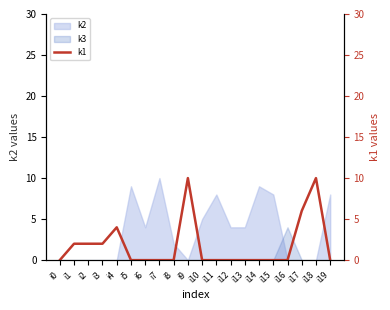

How many data points does each series have?

20